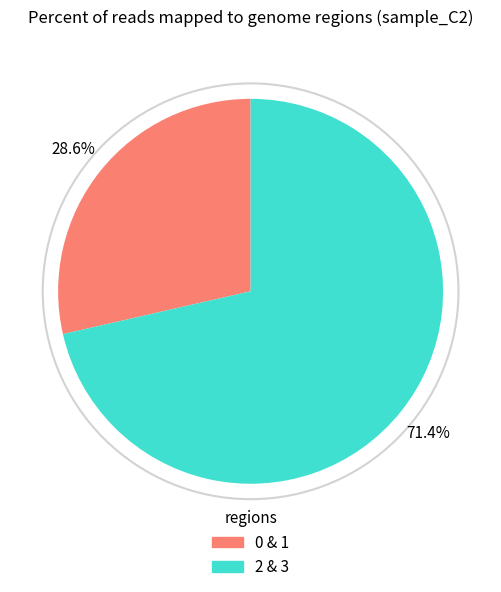

Does any single category account for the majority?

Yes